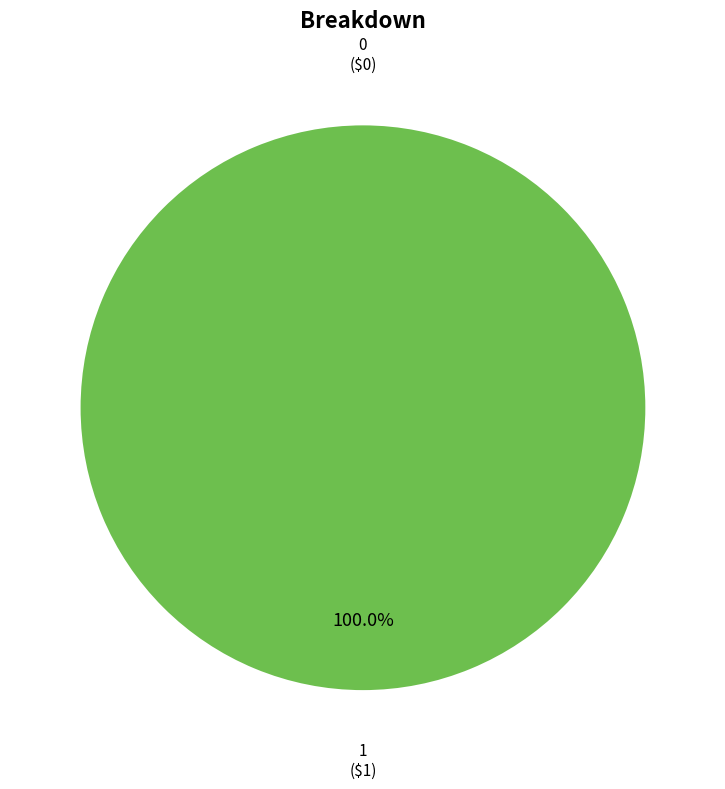

What is the change in value from 0 to 1?

+1